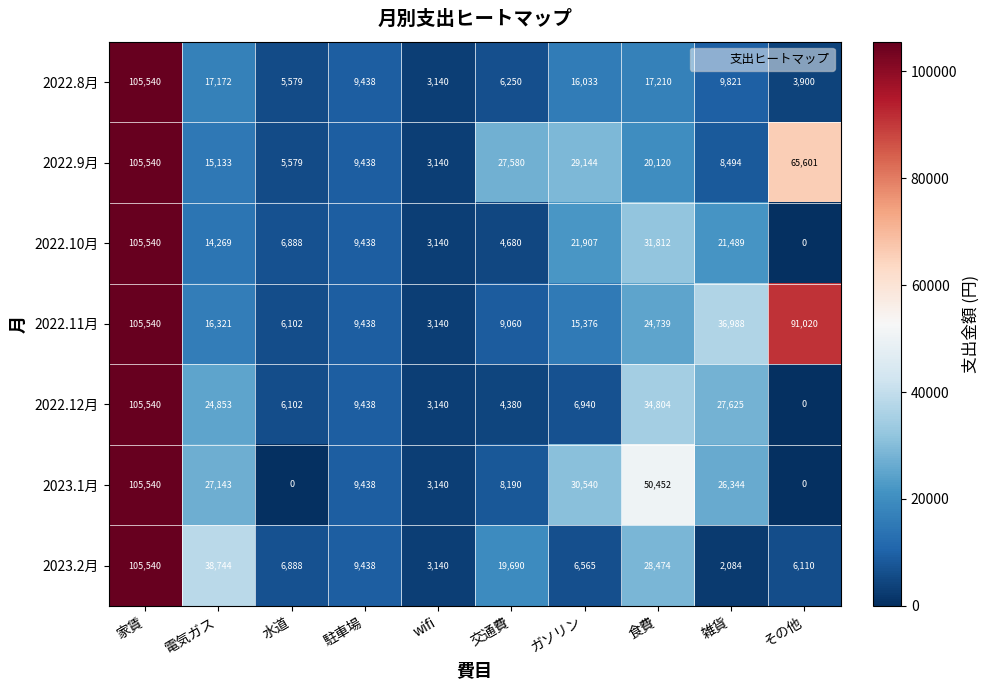

What is the average value of the 2022.11月 series?

31772